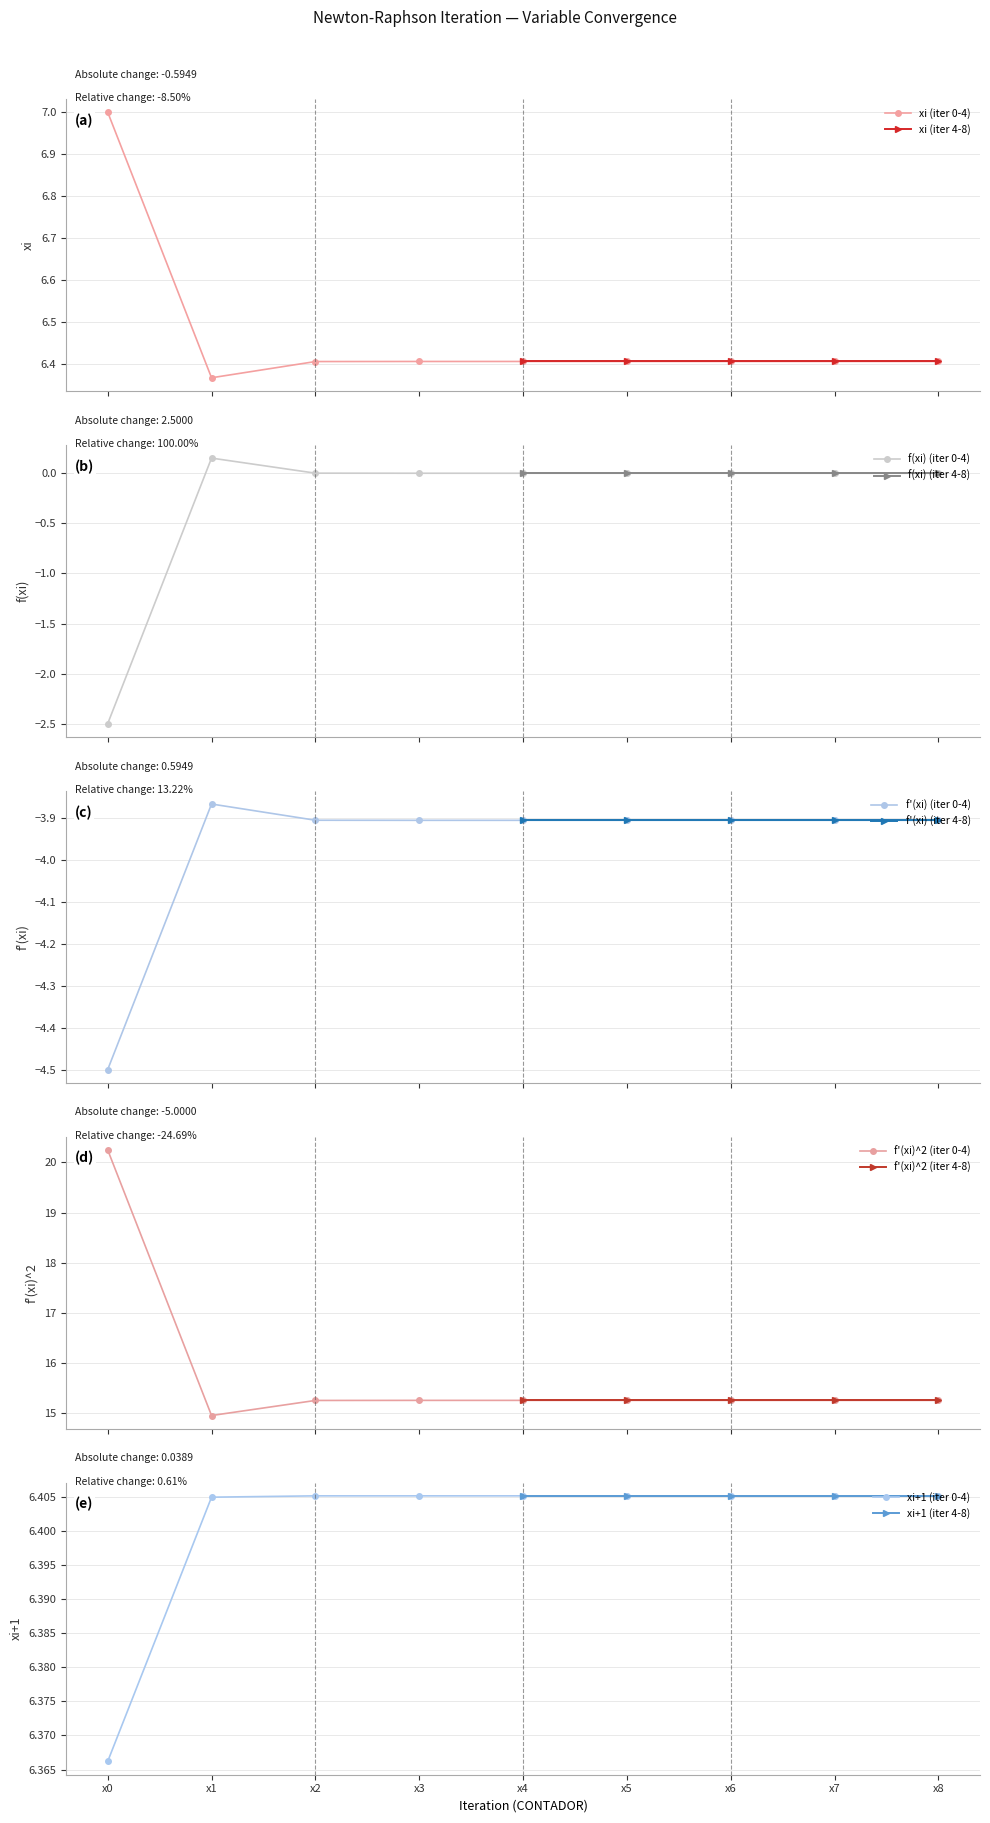

Which series has the widest spread of values?

f(xi)